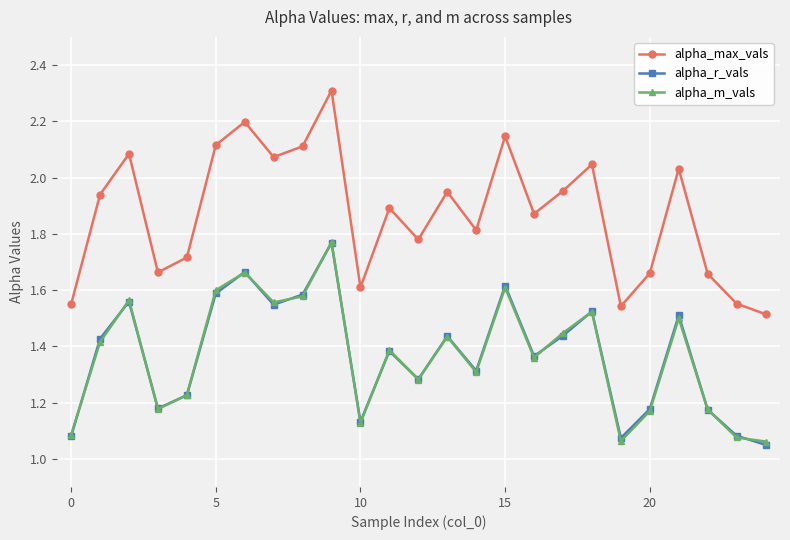

What is the greatest value displayed?

2.3